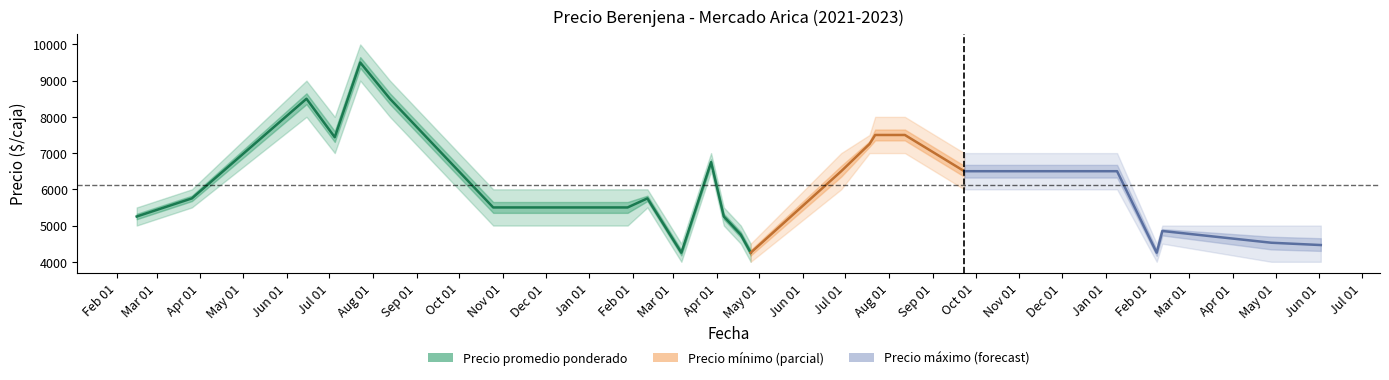

True or false: Precio promedio ponderado has more than 2 points higher than both neighbors.

True